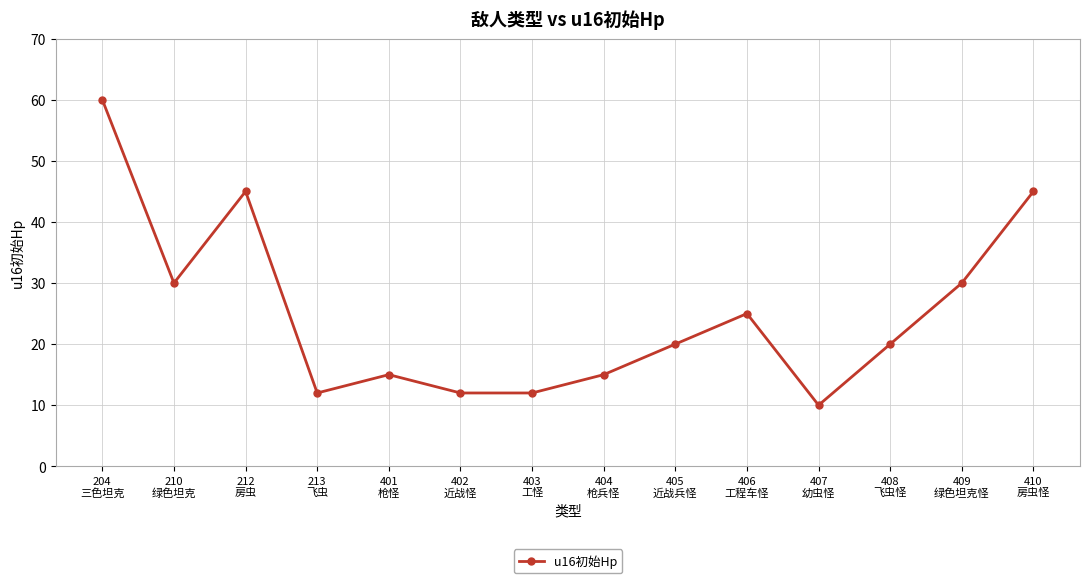

True or false: the data shows 20 at 408
飞虫怪.

True